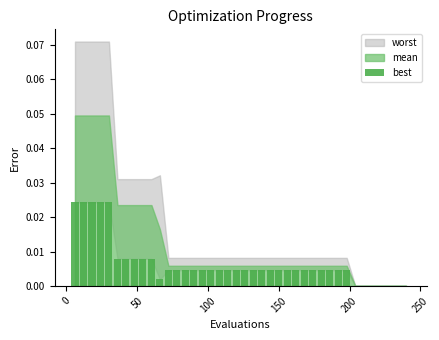

What is the sum of all values?

0.3